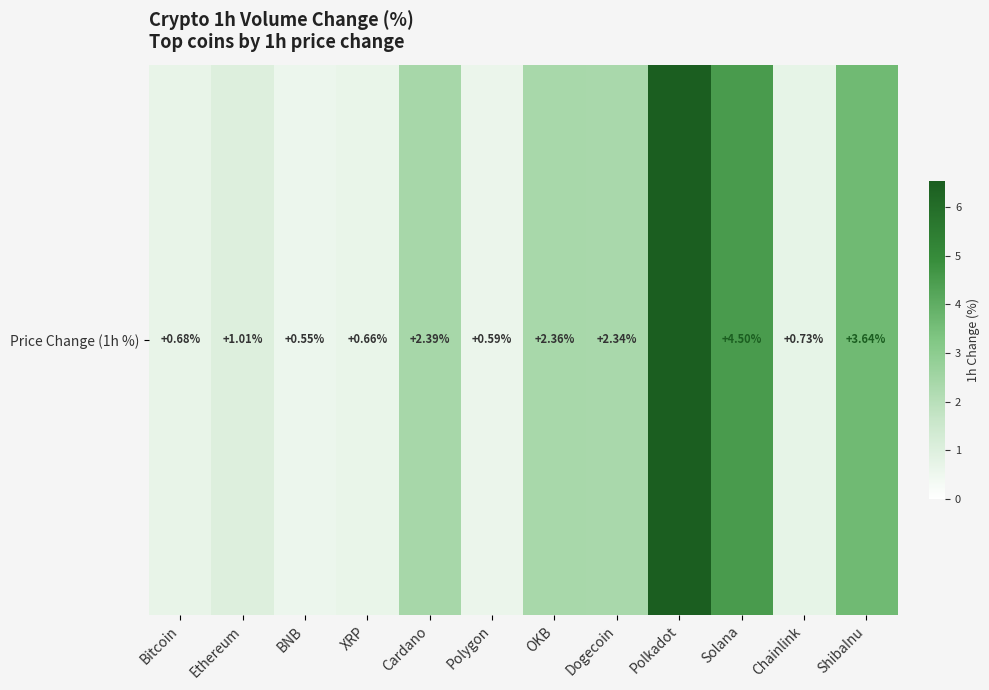

Reading left to right, list all the values displayed in this chart.

Bitcoin=0.7	Ethereum=1.0	BNB=0.6	XRP=0.7	Cardano=2.4	Polygon=0.6	OKB=2.4	Dogecoin=2.3	Polkadot=6.5	Solana=4.5	Chainlink=0.7	ShibaInu=3.6